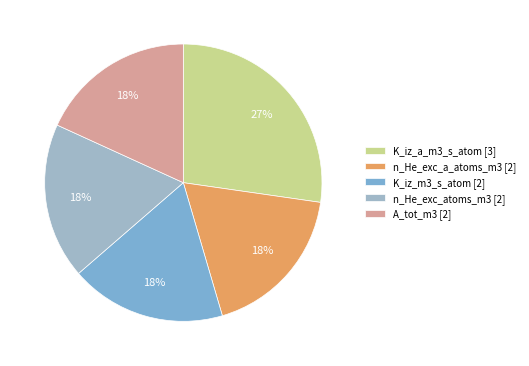

To the nearest percent, what is the difference between the largest and smallest slice percentages?

9%